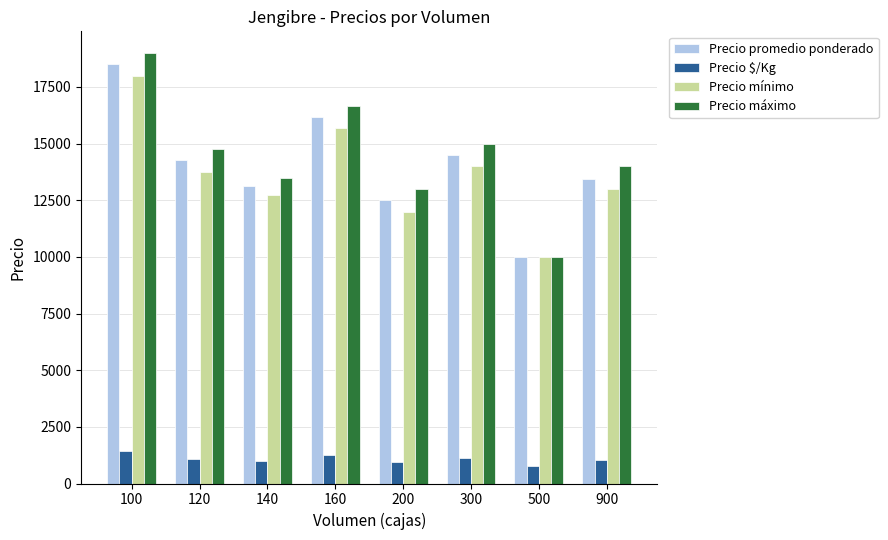

What value does the Precio $/Kg series have at 300?

1115.0